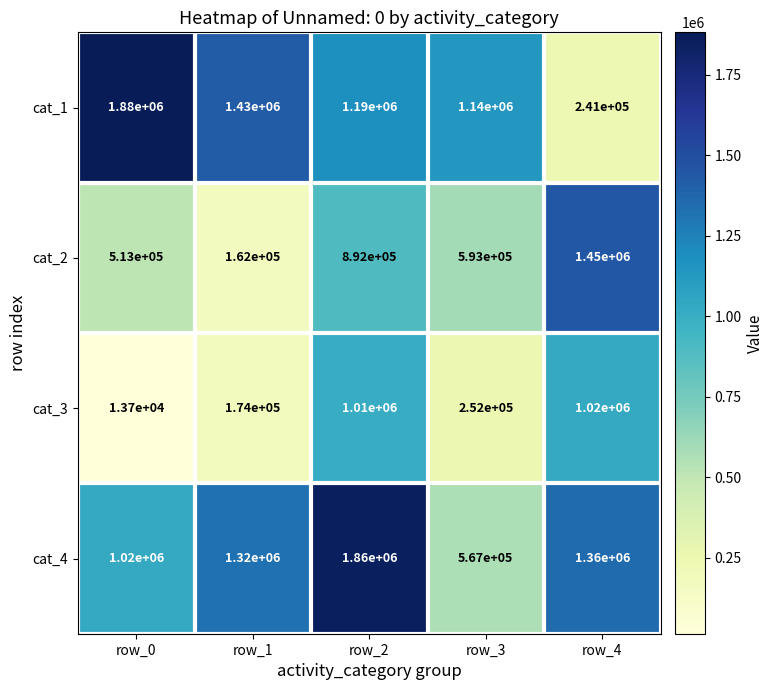

What is the smallest value displayed?

13700